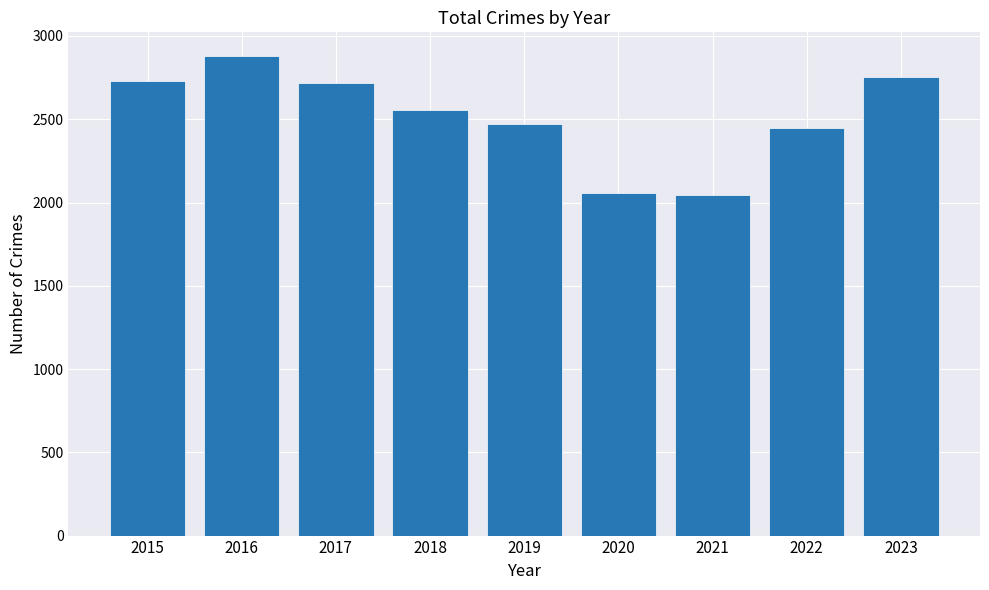

What is the value of the 3rd bar from the left?

2717